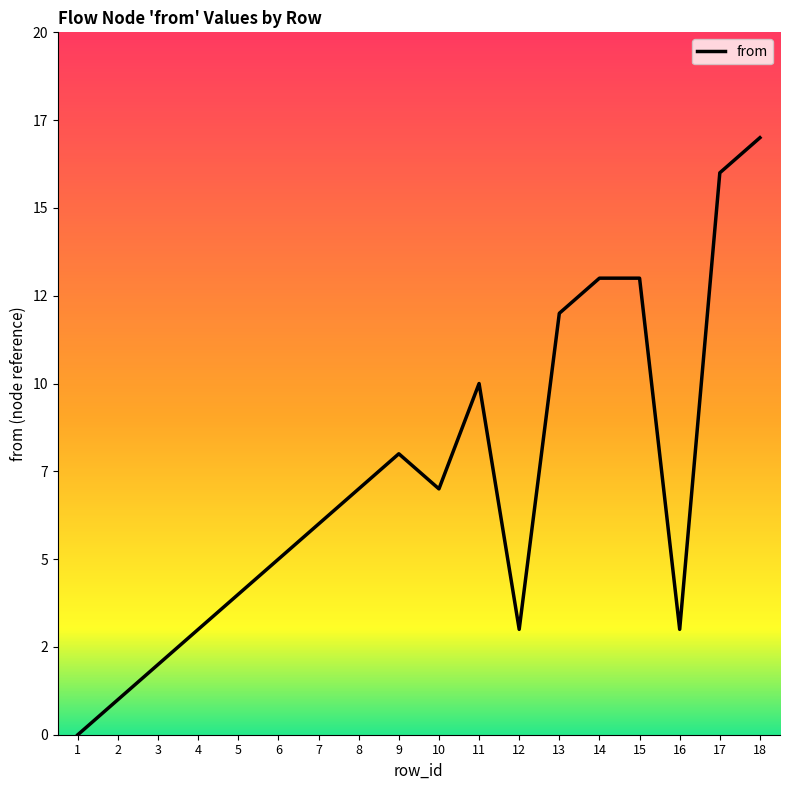

Reading left to right, extract all data points from this chart.

1=0	2=1	3=2	4=3	5=4	6=5	7=6	8=7	9=8	10=7	11=10	12=3	13=12	14=13	15=13	16=3	17=16	18=17